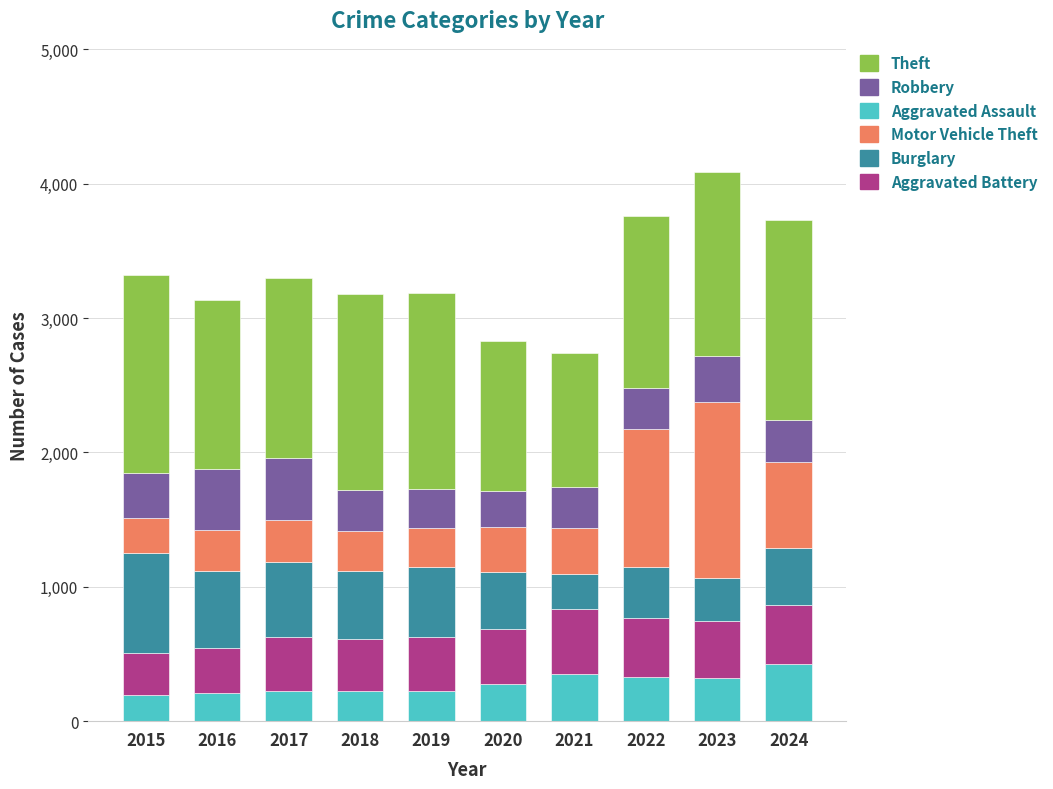

What is the lowest value of the Aggravated Assault series?

194